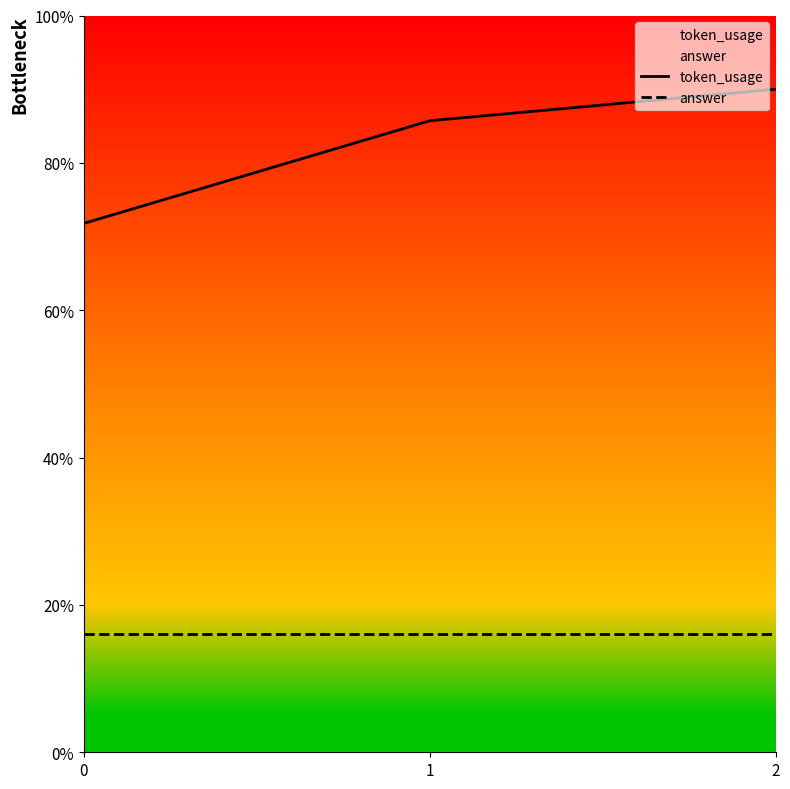

How many distinct data groups are displayed?

2